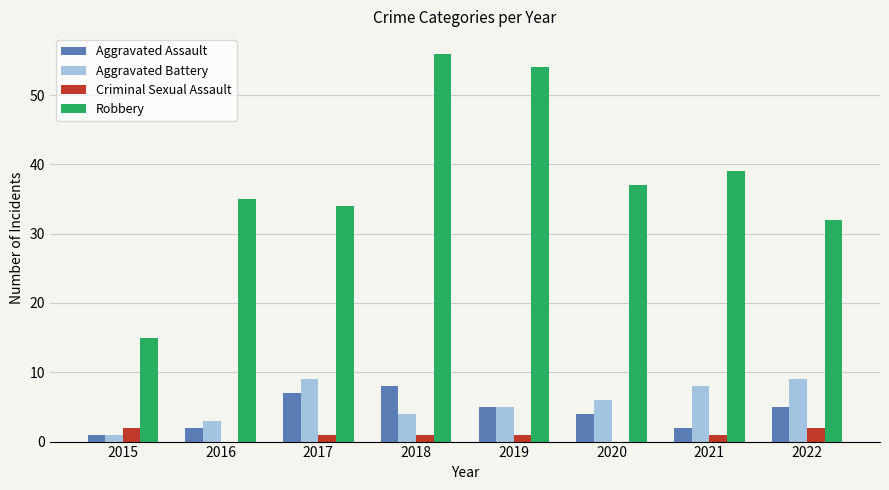

Which category has the highest value across all series?

2018